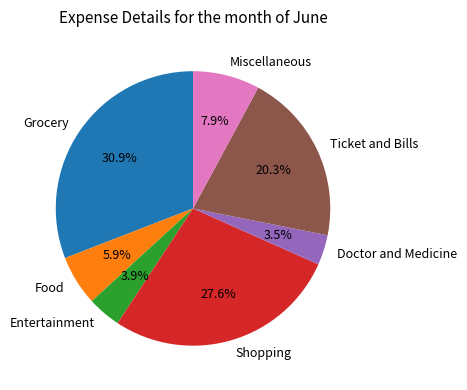

To the nearest percent, what portion does Food represent?

6%